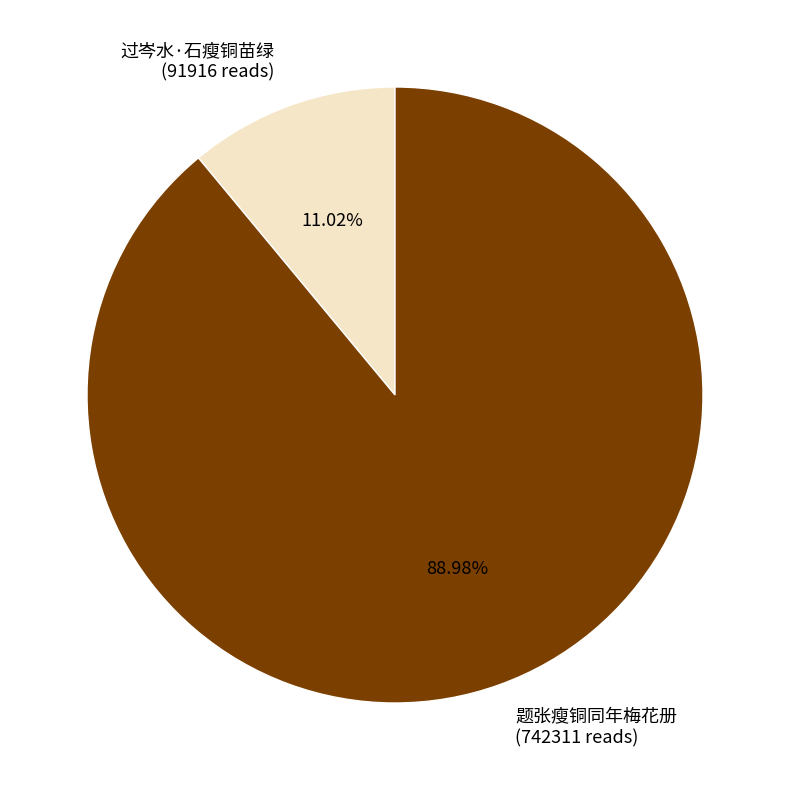

How many slices are in this pie chart?

2